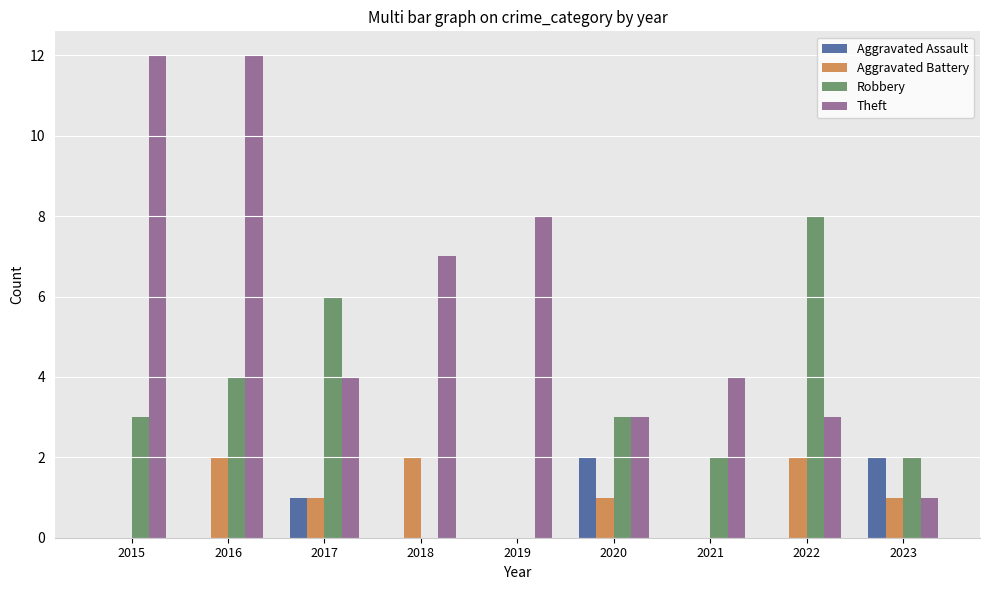

The Aggravated Assault series shows 0 at 2018. True or false?

True